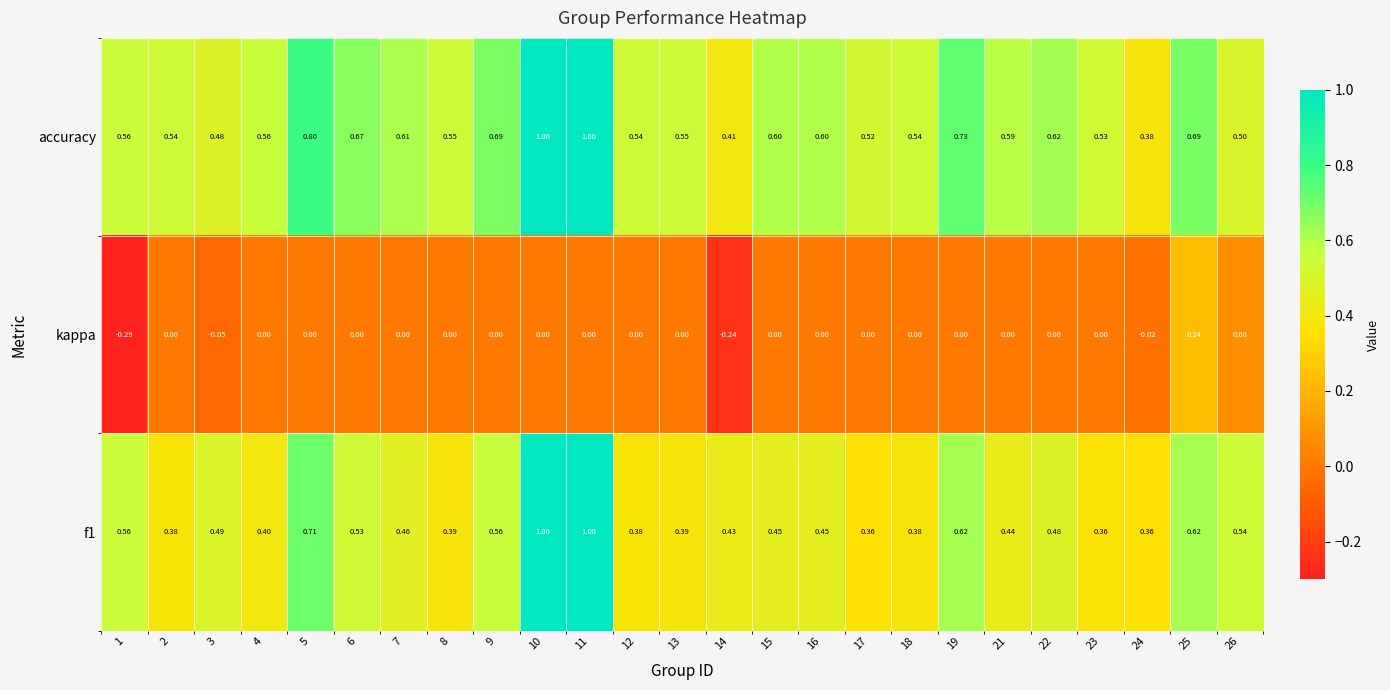

Which series has the largest total across all categories?

accuracy